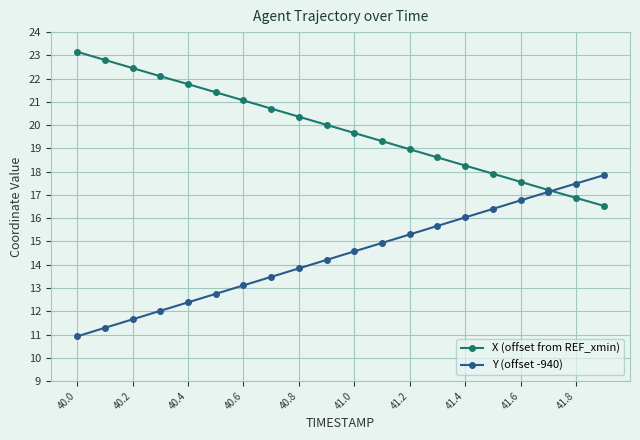

Which series ends up on top after the final intersection of Y (offset -940) and X (offset from REF_xmin)?

Y (offset -940)